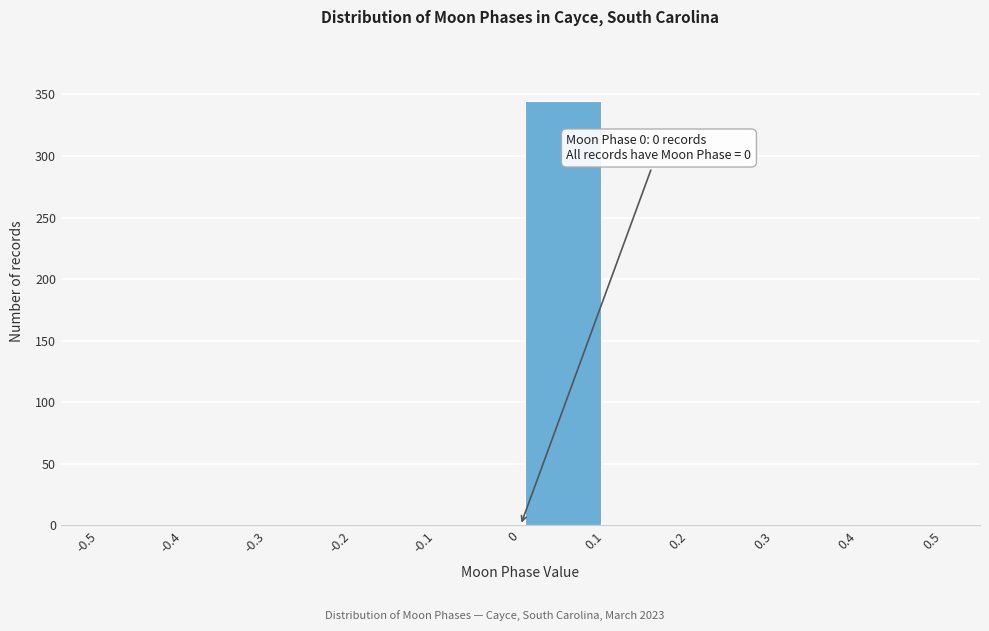

Over which range of the x-axis is the bar tallest?

0 to 0.1